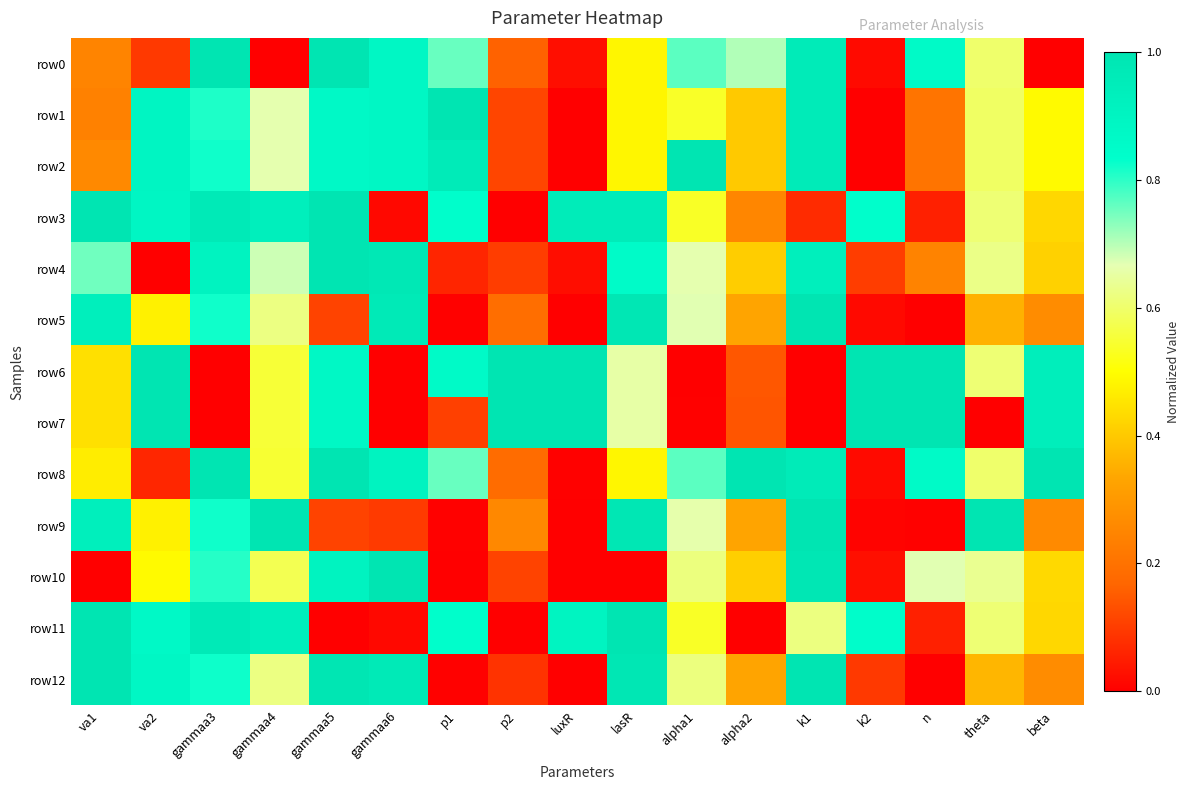

Which series has the largest total across all categories?

row8